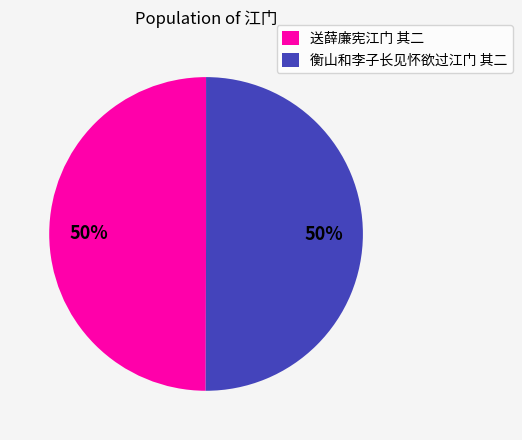

Do 衡山和李子长见怀欲过江门 其二 and 送薛廉宪江门 其二 together represent more than half of the pie?

Yes